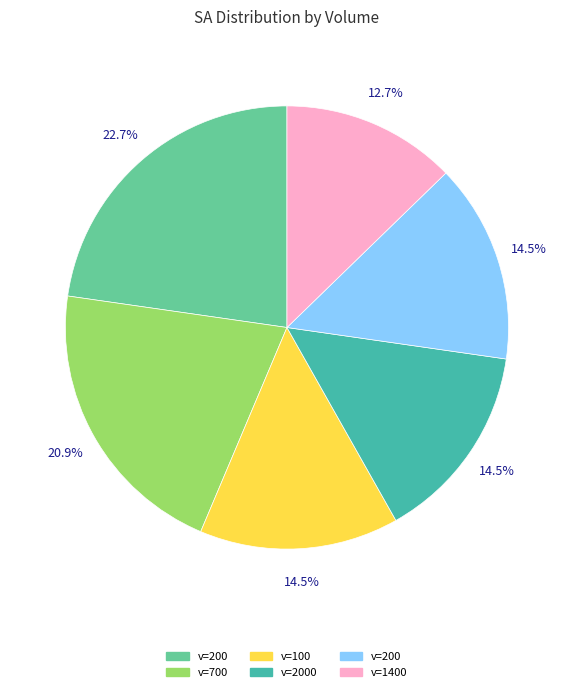

Count the number of slices in the pie.

6